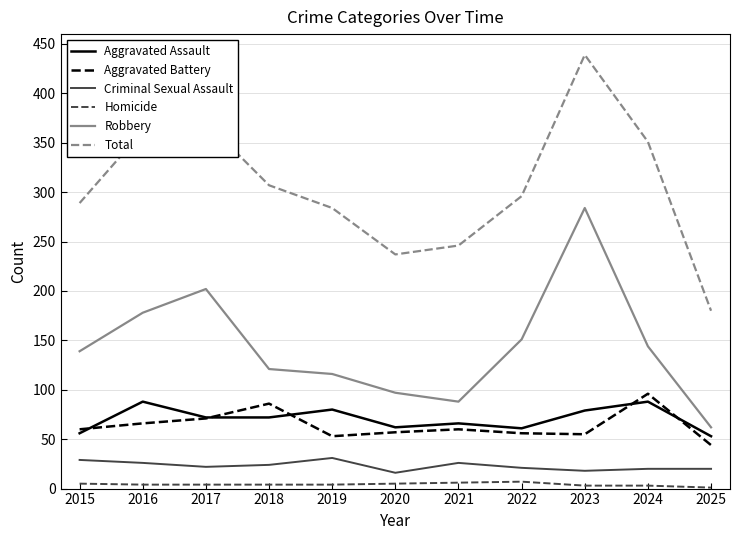

What is the minimum value for Criminal Sexual Assault?

16